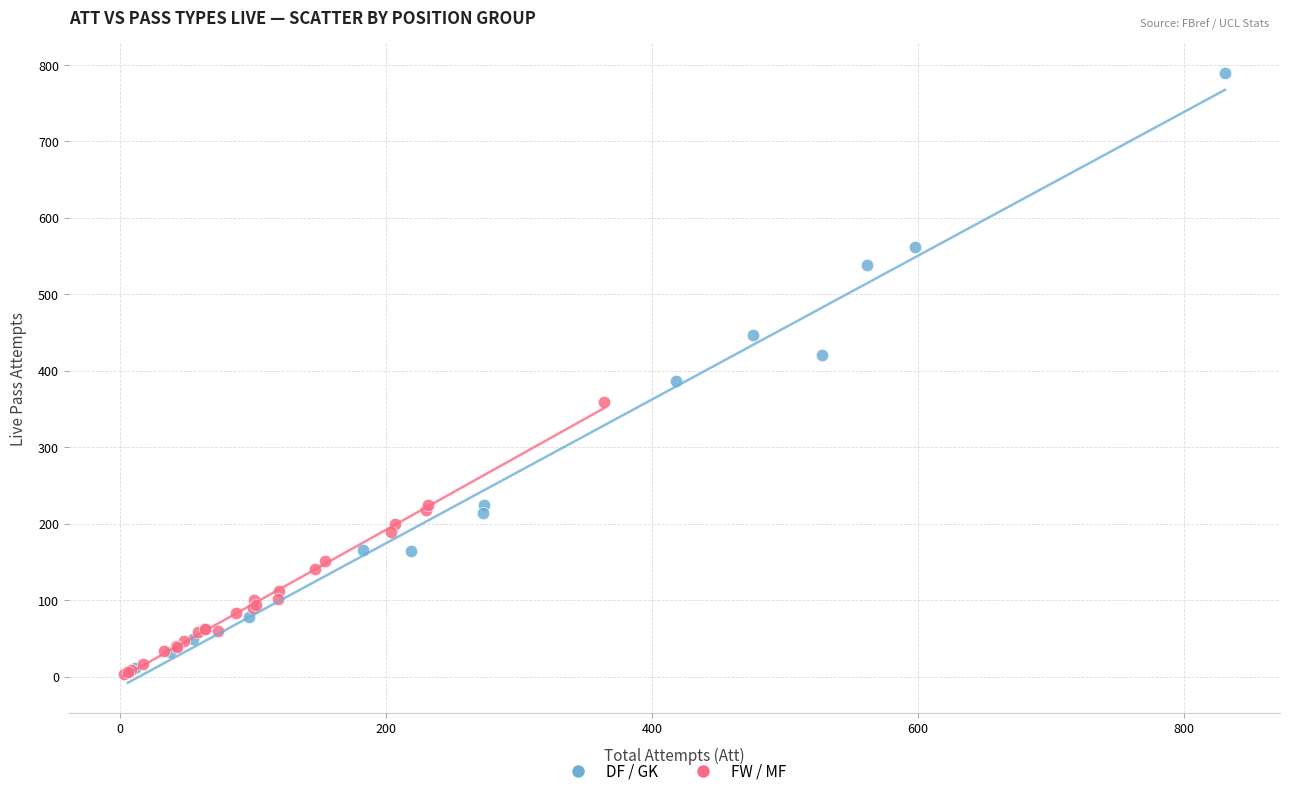

What are all the series names shown in the legend?

DF / GK, FW / MF